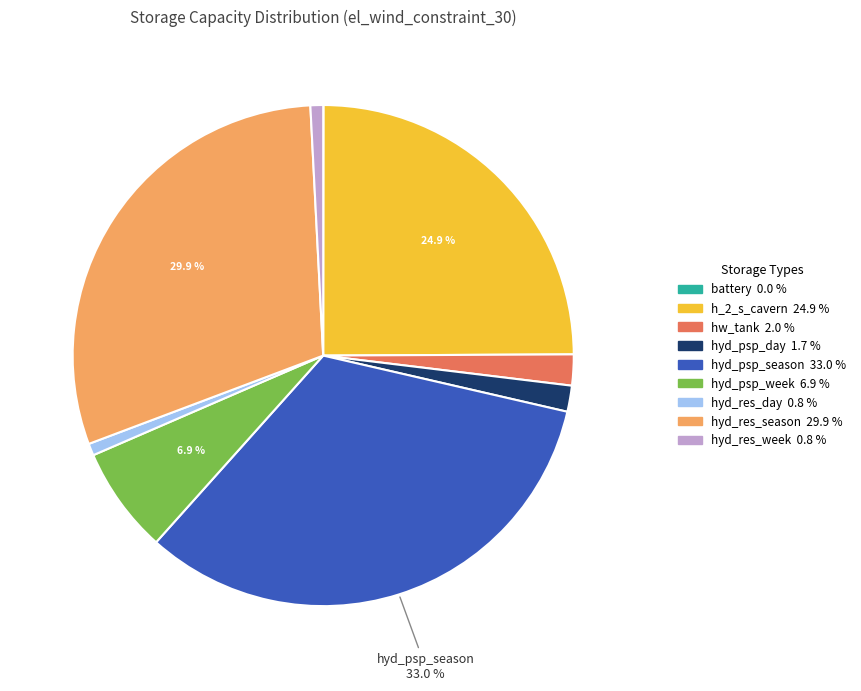

What percentage is the hyd_psp_season slice, to the nearest percent?

33%